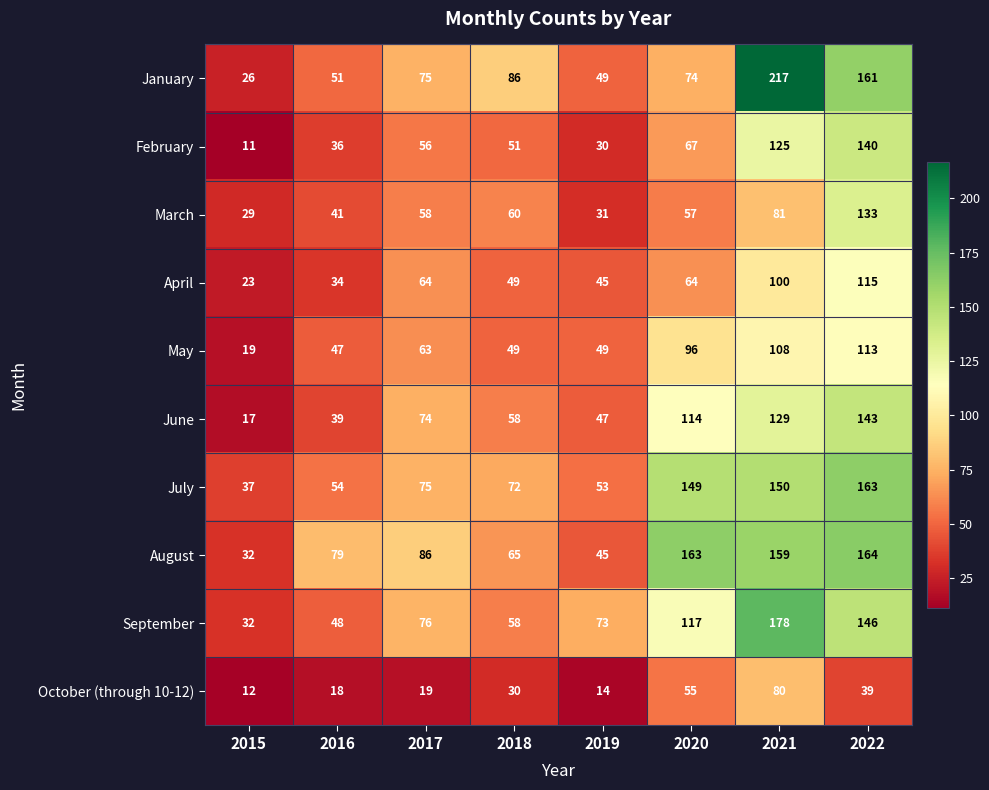

Is it true that July equals 37 at 2015?

True